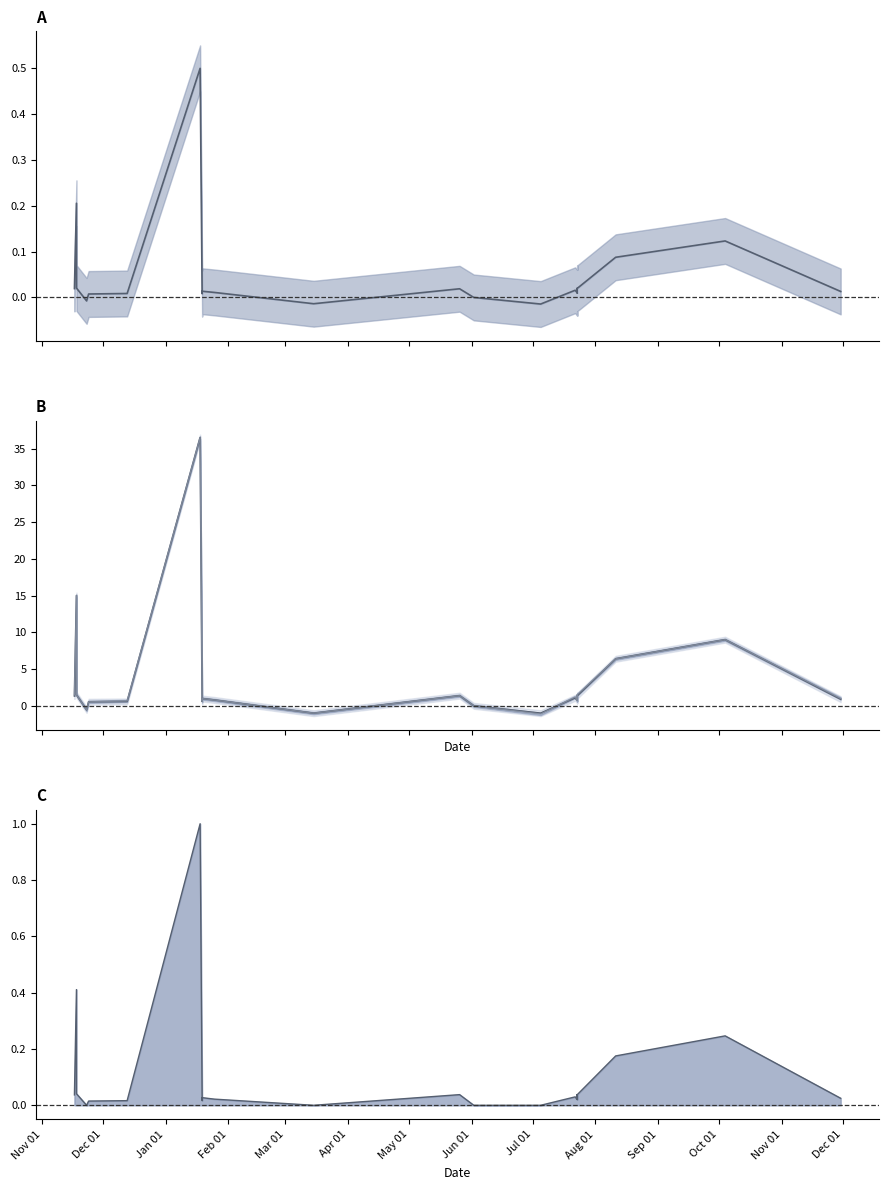

How many distinct data groups are displayed?

3